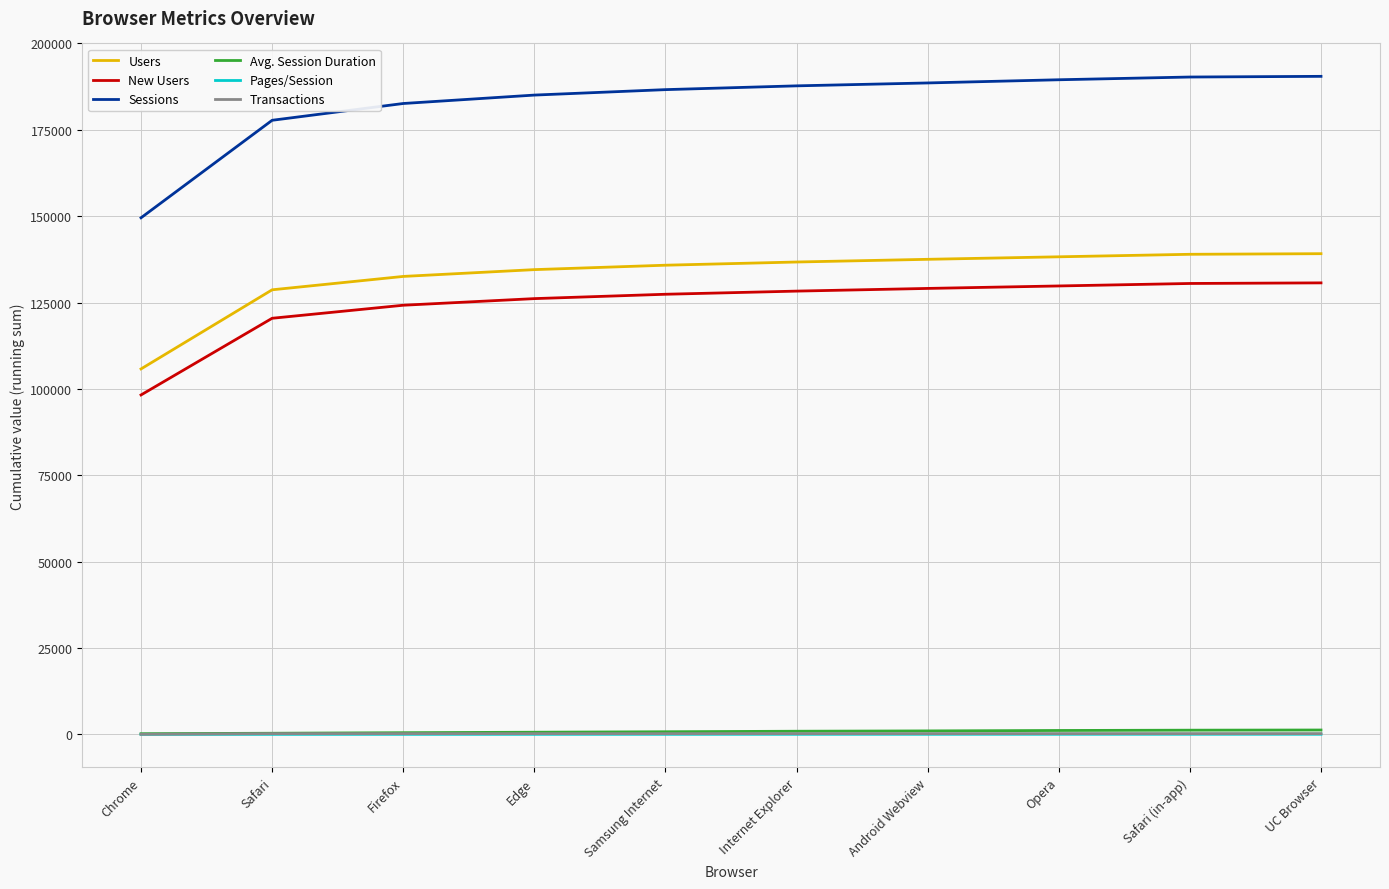

What is the difference between the highest and lowest values at Internet Explorer?

187709.7